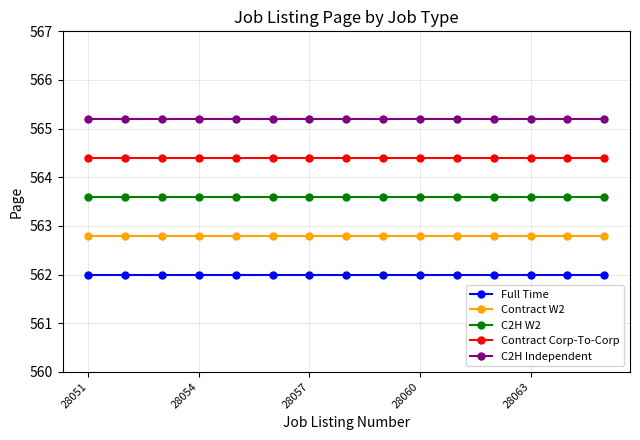

True or false: C2H W2 and C2H Independent intersect in this chart.

False